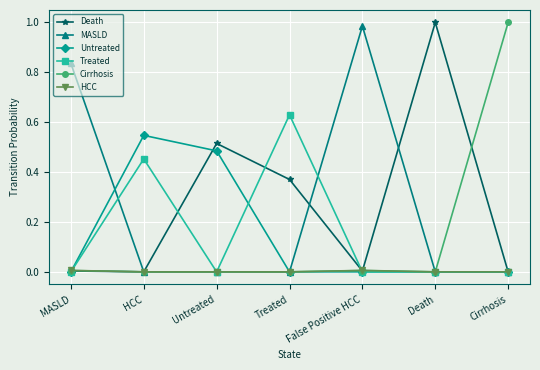

True or false: Treated has a value of 0.6 at HCC.

False